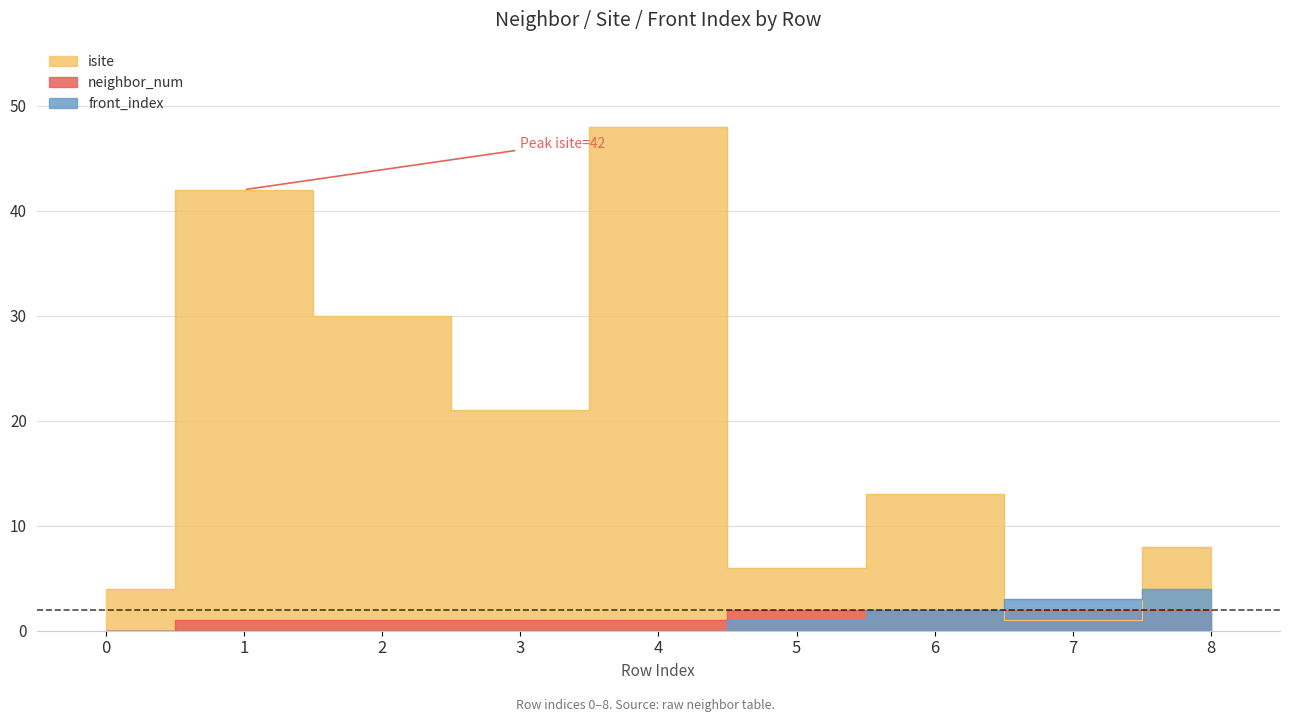

How many lines are shown in the chart?

3